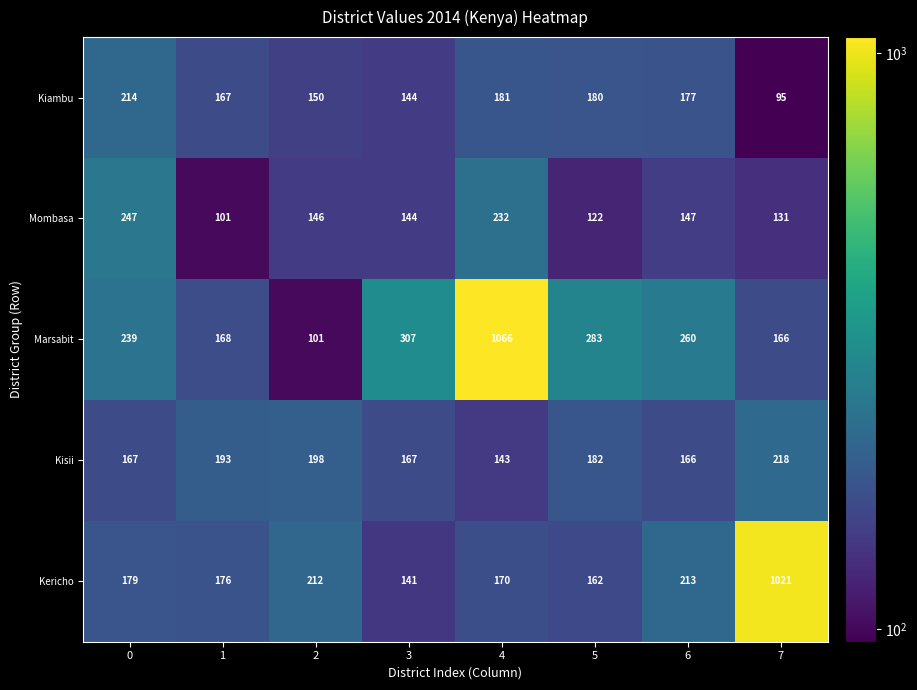

Which series changed the most between 6 and 7?

Kericho